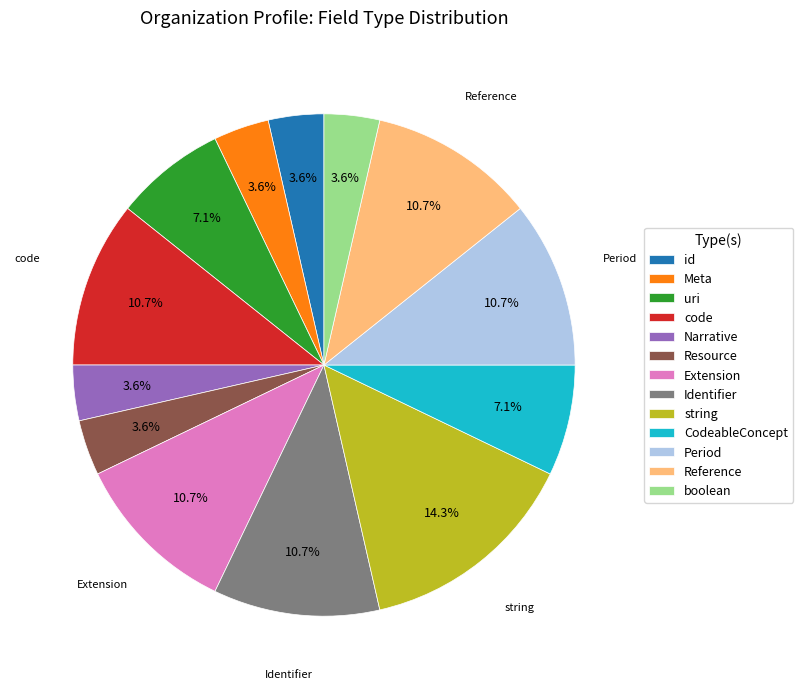

What is the ratio of the value at CodeableConcept to the value at Identifier?

0.7